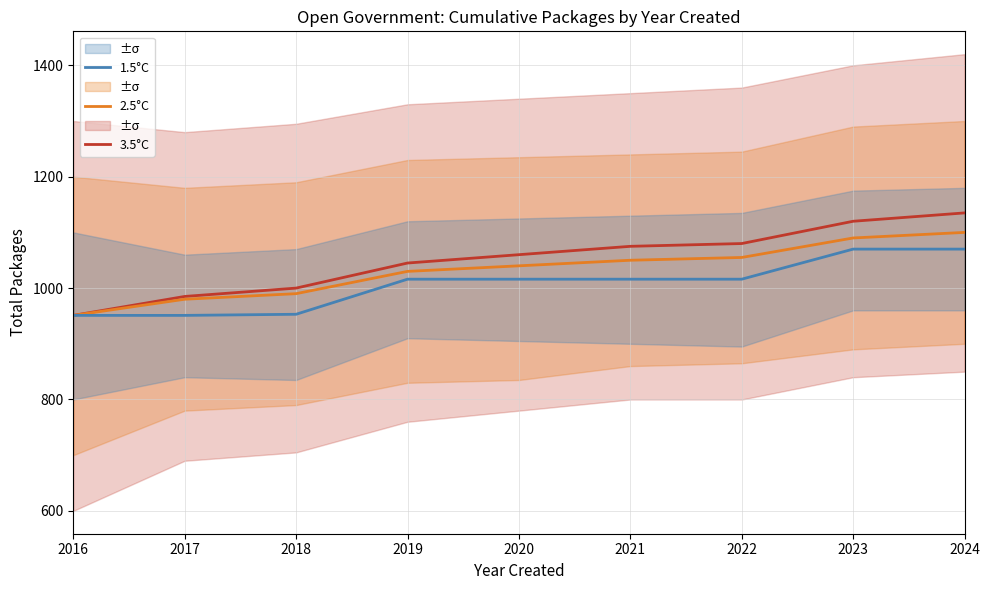

The value of 3.5°C at 2018 is 1000. True or false?

True